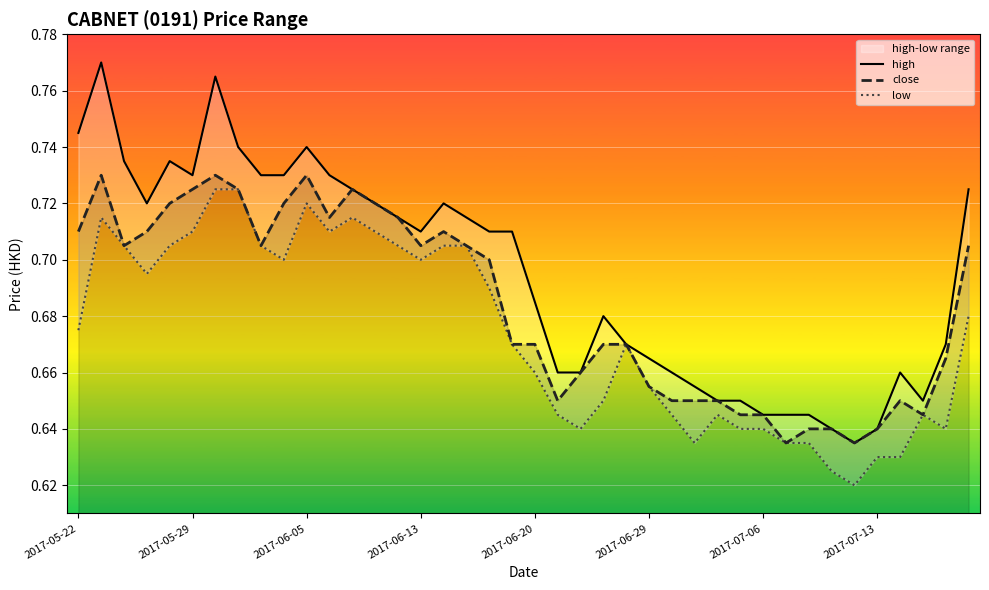

List the series in order of their peak value, lowest first.

low, close, high